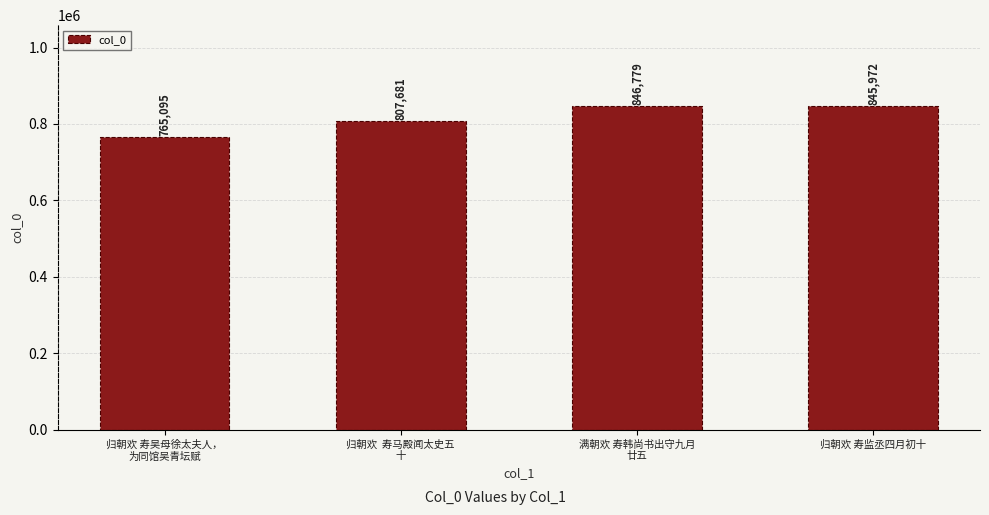

What is the sum of the values at 归朝欢 寿监丞四月初十 and 归朝欢 寿吴母徐太夫人，
为同馆吴青坛赋?

1611067